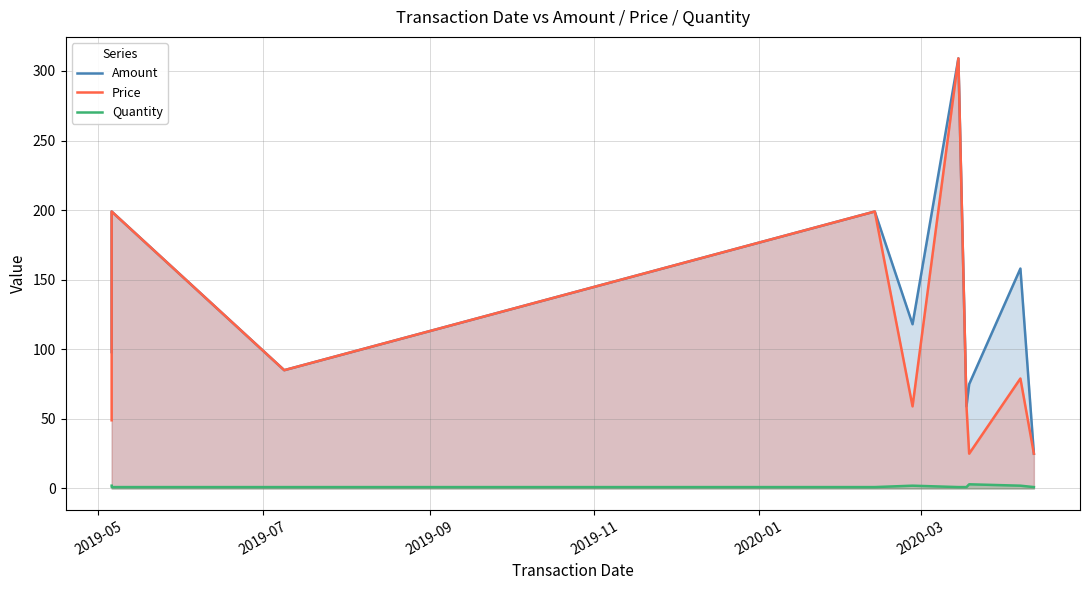

Which series has the largest total across all categories?

Amount